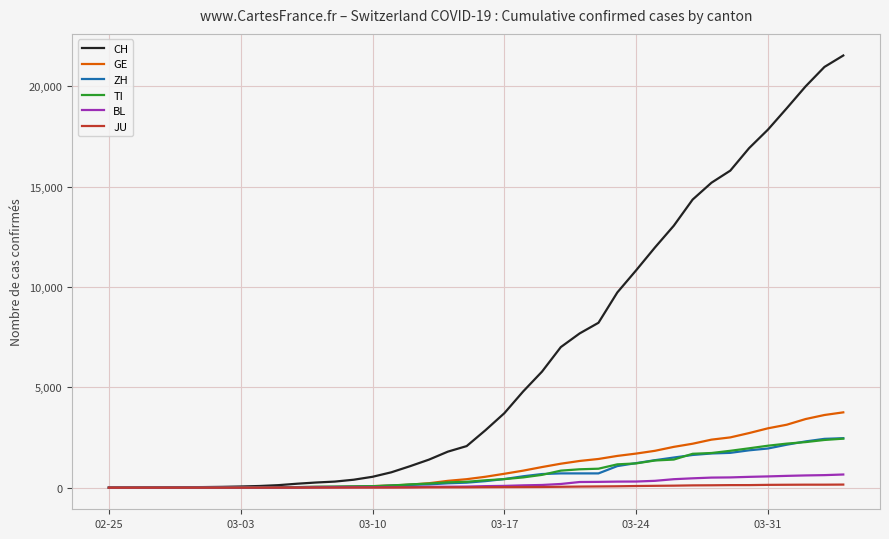

Which series has the largest total across all categories?

CH